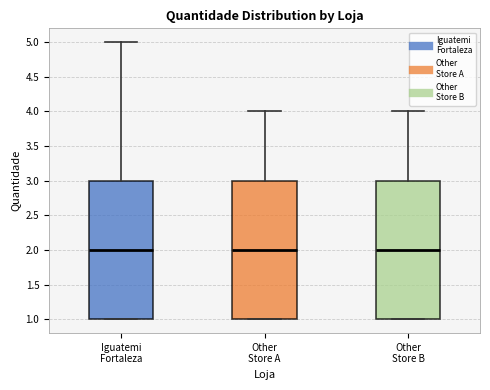

Reading left to right, read every box against the y-axis: the position of its median line, the range the box covers, and the ends of its whiskers. The values are not printed on the chart, so give them approximately, as read against the axis.

Iguatemi Fortaleza: median 2, box 1 to 3, whiskers 1 to 5
Other Store A: median 2, box 1 to 3, whiskers 1 to 4
Other Store B: median 2, box 1 to 3, whiskers 1 to 4